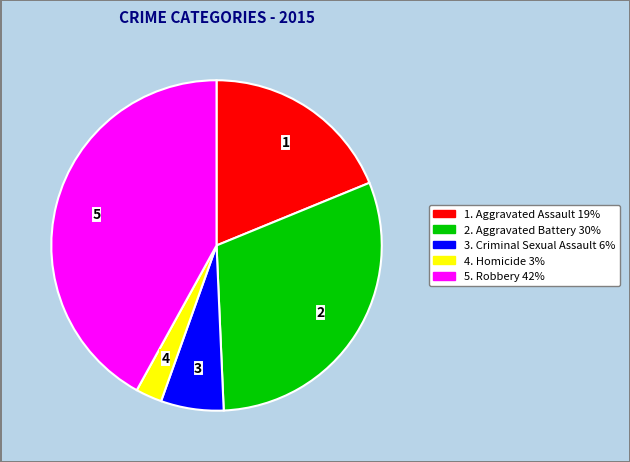

Does any single category account for the majority?

No